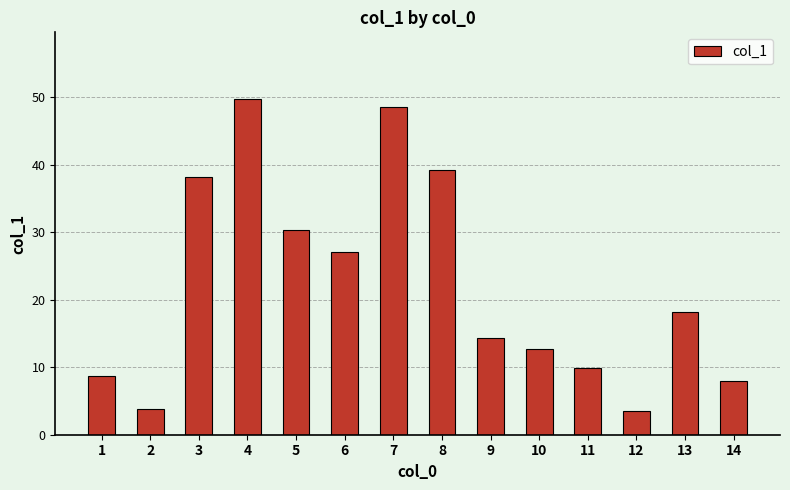

Reading right to left, list all the values displayed in this chart.

14=8.0	13=18.2	12=3.5	11=9.9	10=12.7	9=14.4	8=39.2	7=48.5	6=27.1	5=30.3	4=49.7	3=38.2	2=3.8	1=8.7